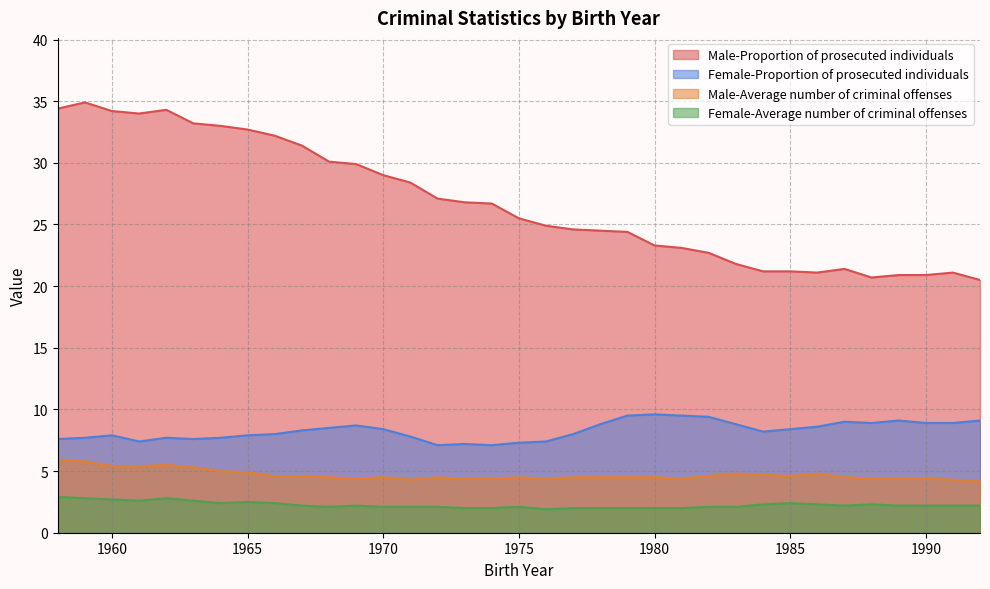

Which has a higher value, 1969 or 1967?

1967